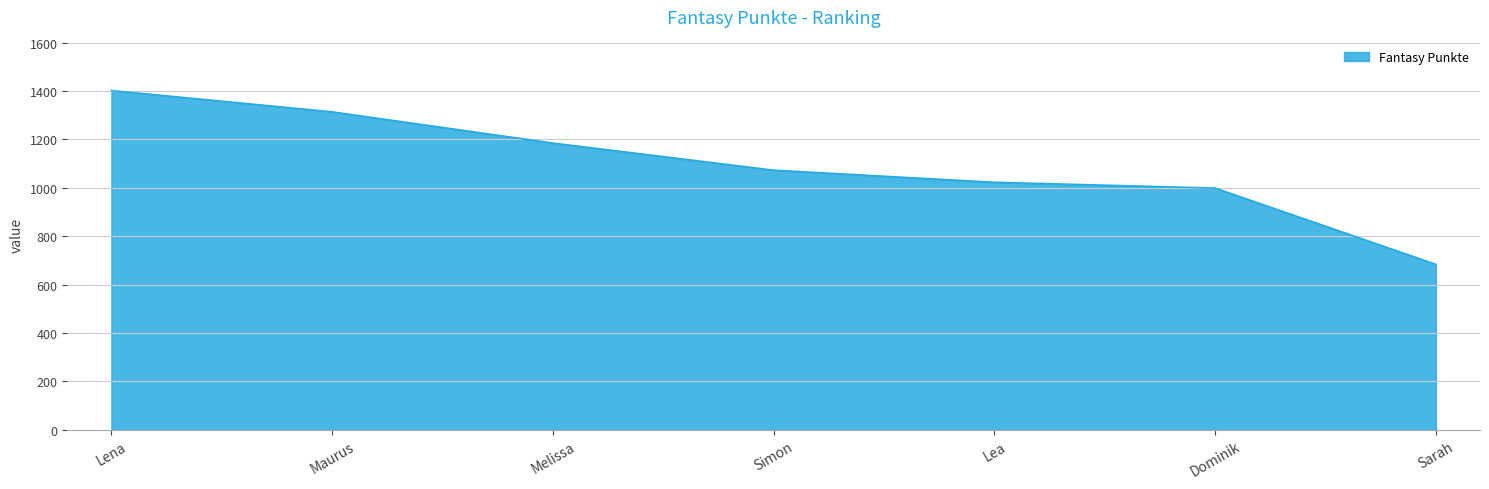

What is the average value?

1097